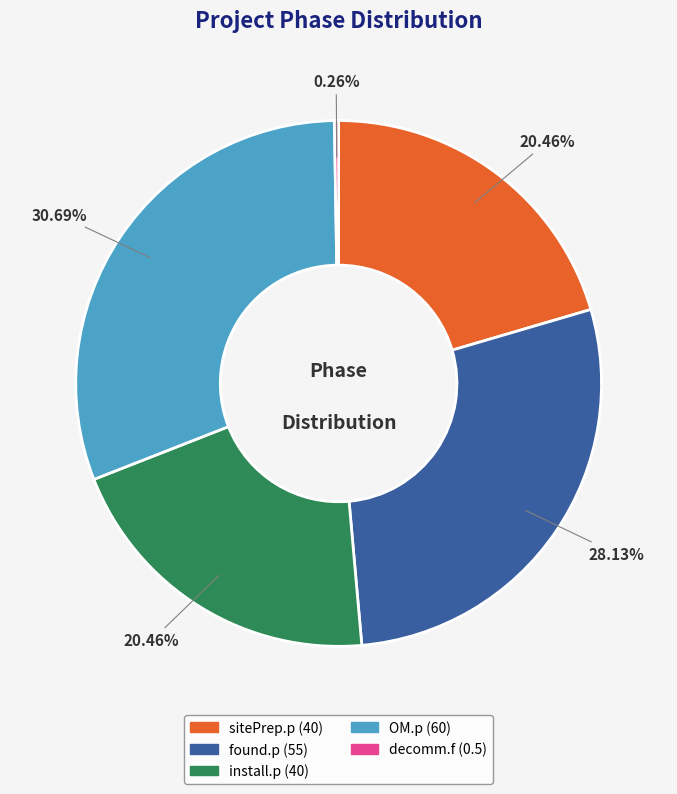

To the nearest percent, what percentage of the pie is OM.p?

31%